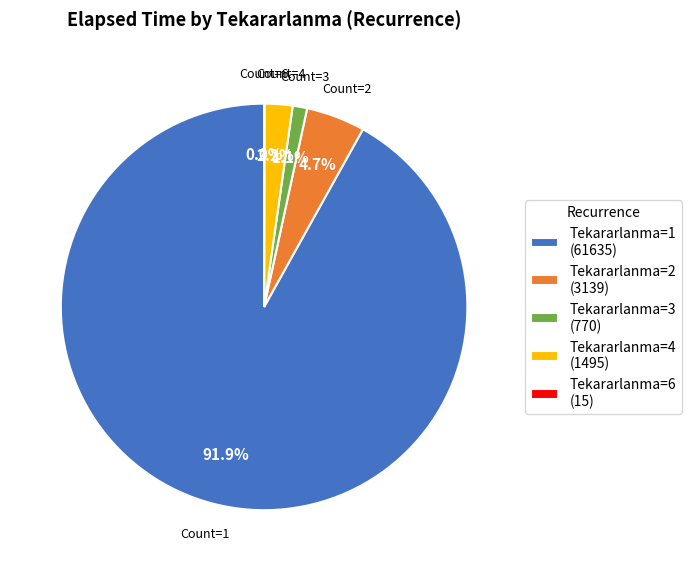

Is there any slice that represents more than half of the pie?

Yes